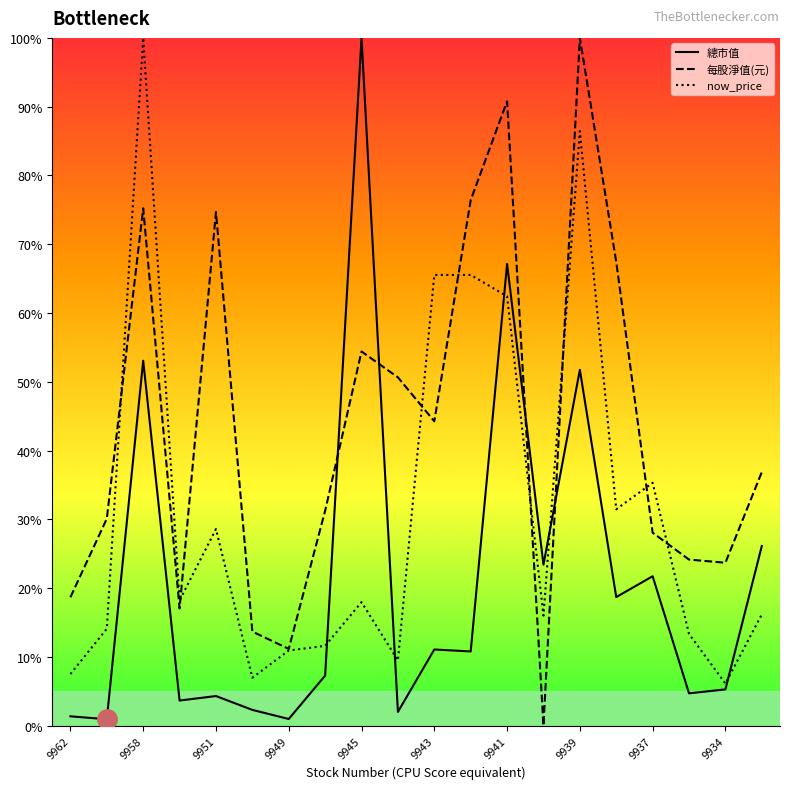

How many intersections are there between 總市值 and now_price?

5